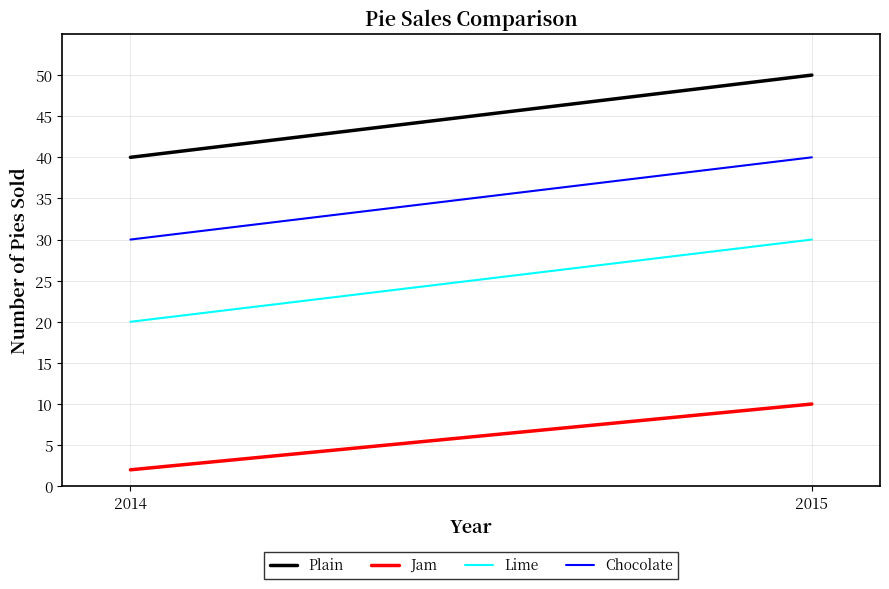

What is the difference between the Plain values at 2015 and 2014?

10